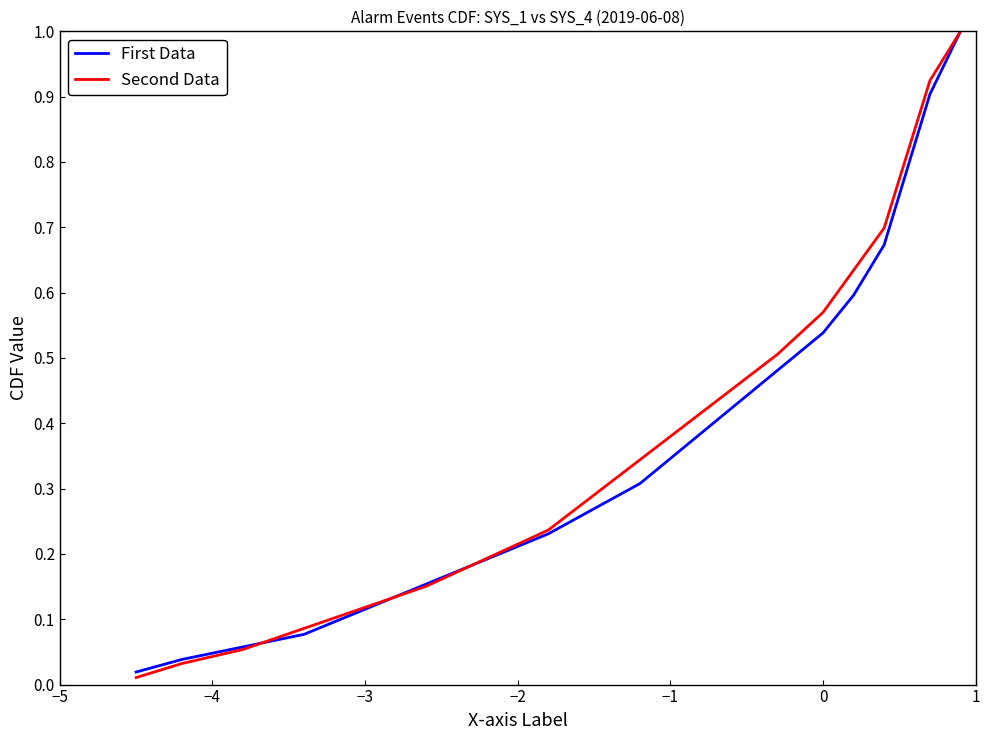

Which series has the largest range (max minus min)?

Second Data